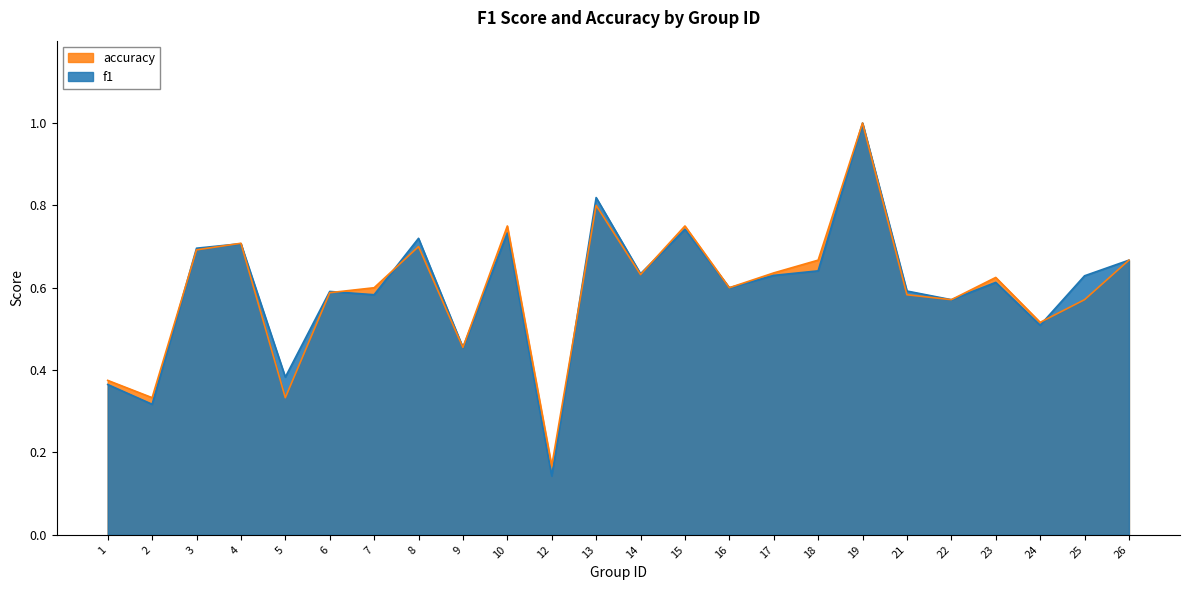

Between 19 and 18, which is larger?

19